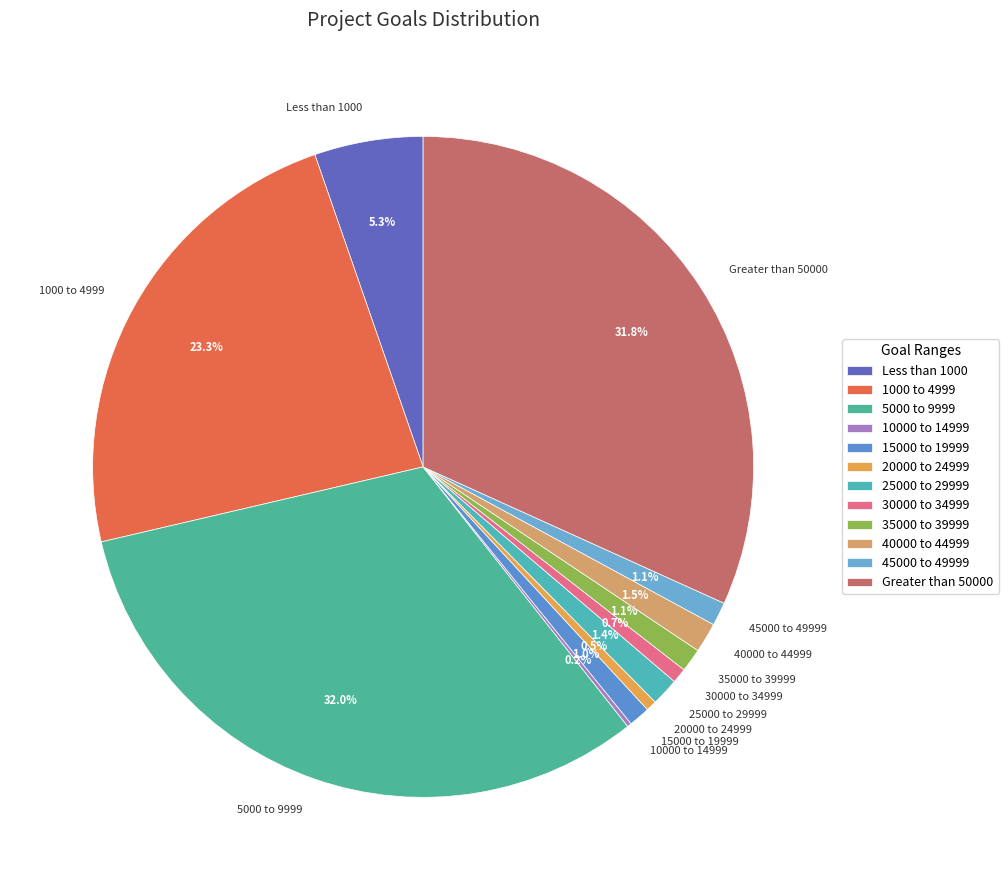

Approximately how many times larger is the value at 15000 to 19999 compared to 20000 to 24999?

2.0